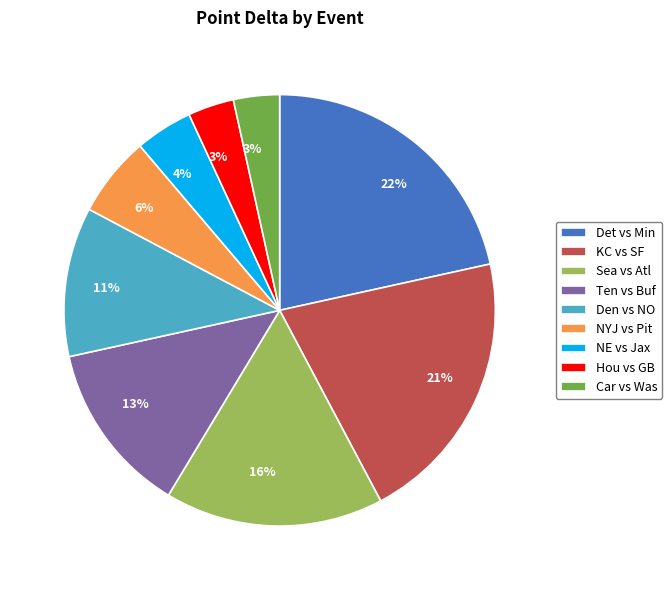

The Det vs Min slice represents 30% of the pie. True or false?

False